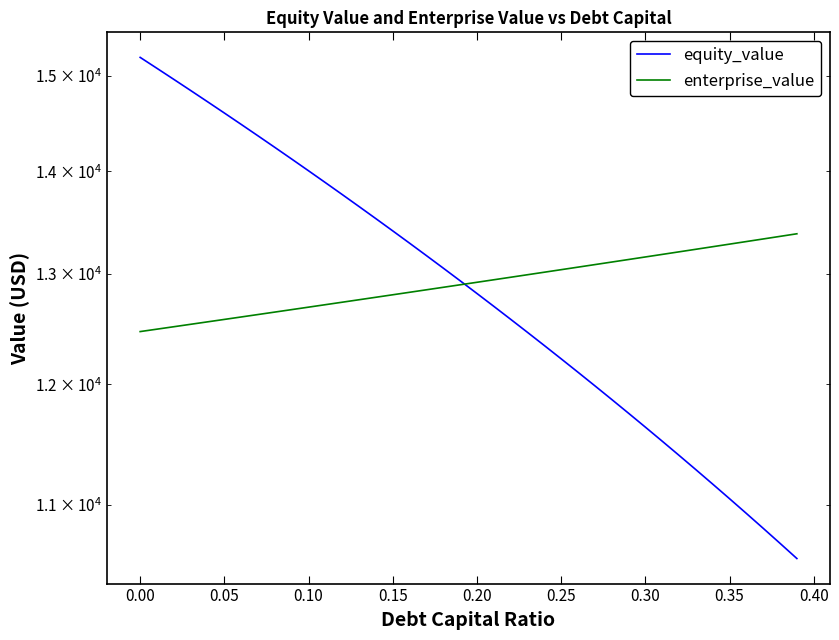

Reading left to right, list all the values displayed in this chart.

equity_value: 15203.4	15083.3	14963.2	14843.2	14723.3	14603.5	14483.8	14364.1	14244.5	14125.0	14005.6	13886.3	13767.0	13647.8	13528.7	13409.7	13290.8	13171.9	13053.2	12934.5	12815.9	12697.4	12578.9	12460.6	12342.3	12224.2	12106.1	11988.1	11870.2	11752.4	11634.7	11517.0	11399.5	11282.0	11164.7	11047.4	10930.2	10813.1	10696.1	10579.2
enterprise_value: 12467.4	12489.3	12511.2	12533.3	12555.4	12577.6	12599.8	12622.2	12644.6	12667.1	12689.7	12712.4	12735.1	12758.0	12780.9	12803.9	12826.9	12850.1	12873.3	12896.7	12920.1	12943.6	12967.2	12990.8	13014.6	13038.4	13062.4	13086.4	13110.5	13134.7	13159.0	13183.4	13207.8	13232.4	13257.0	13281.8	13306.6	13331.5	13356.6	13381.7